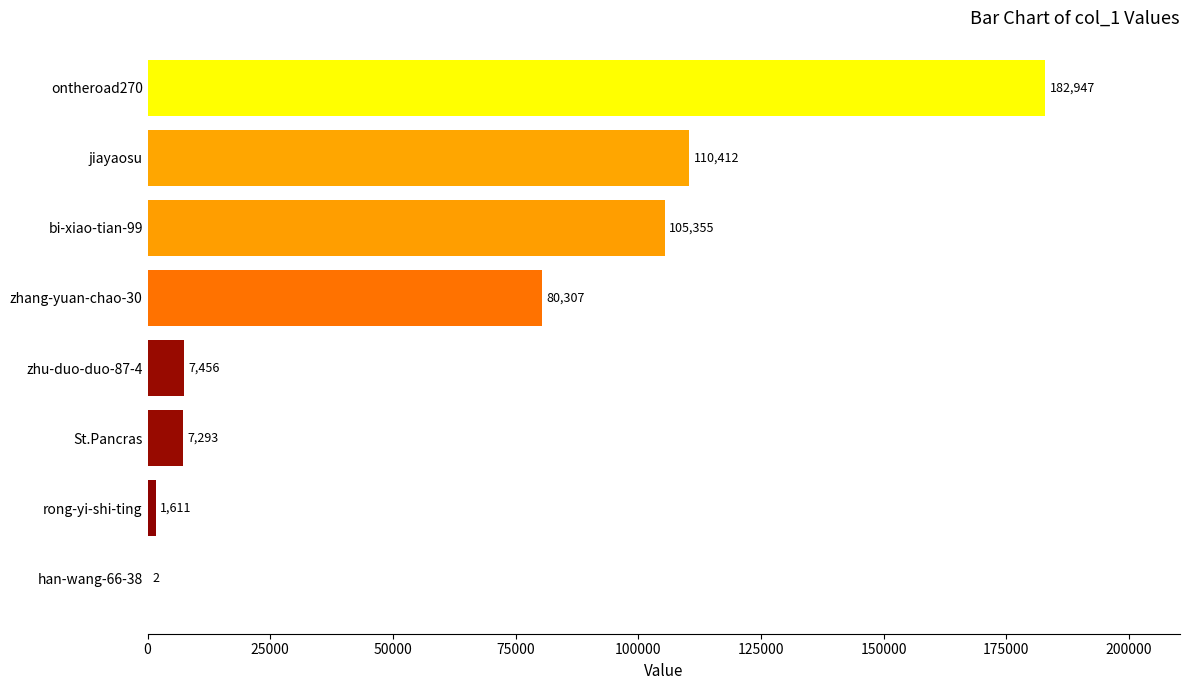

Reading bottom to top, transcribe all the data shown in this chart.

han-wang-66-38=2	rong-yi-shi-ting=1611	St.Pancras=7293	zhu-duo-duo-87-4=7456	zhang-yuan-chao-30=80307	bi-xiao-tian-99=105355	jiayaosu=110412	ontheroad270=182947